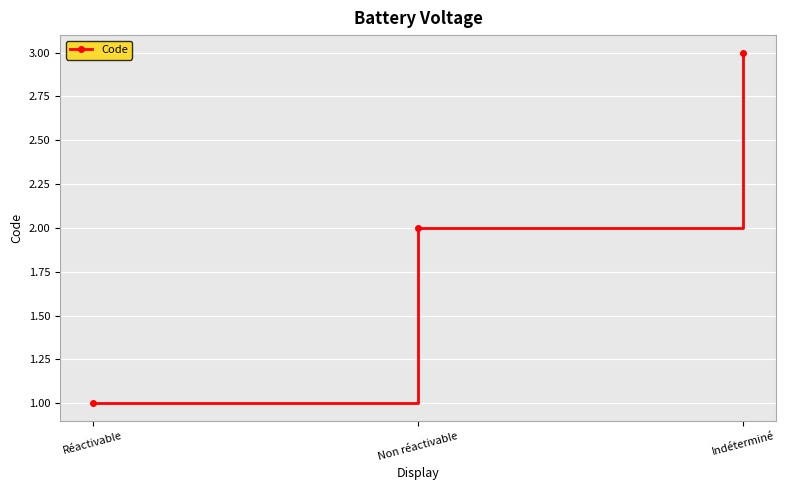

List the labels in order of value, smallest first.

Réactivable, Non réactivable, Indéterminé